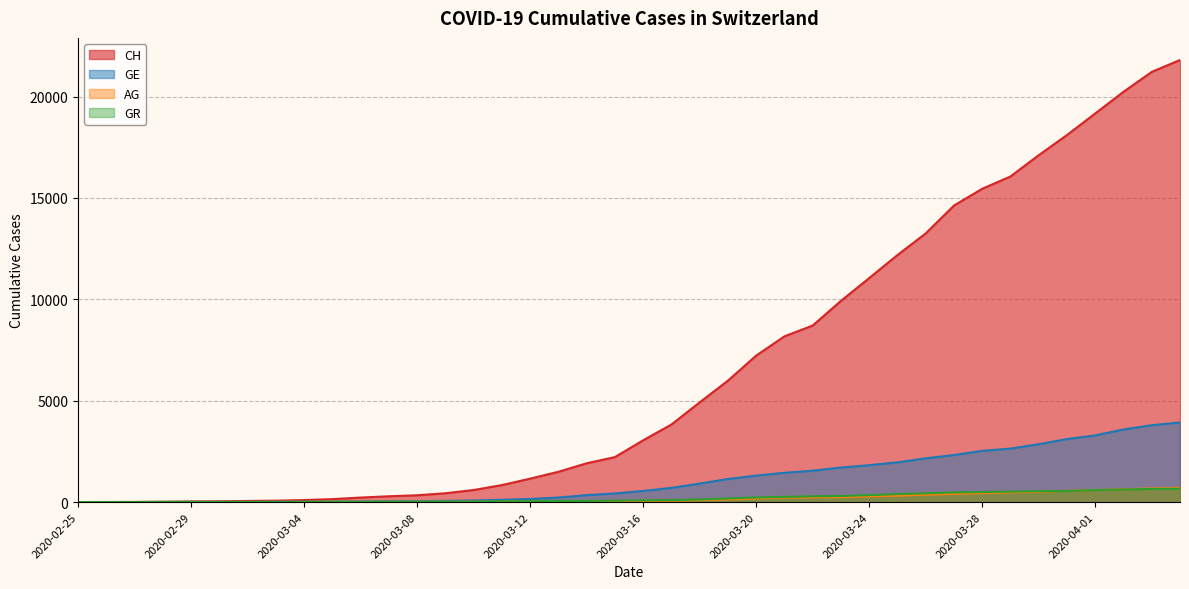

After their last crossing, which series has the higher values: AG or GR?

AG